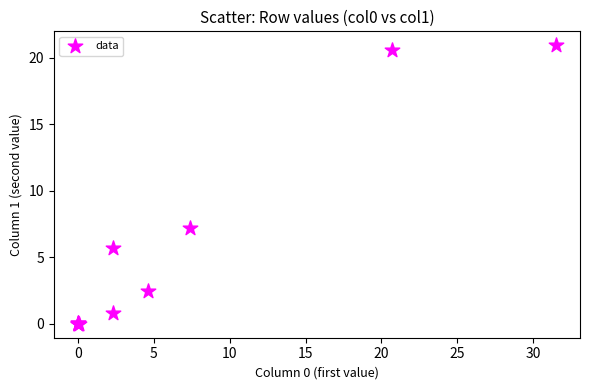

What Y value in the scatter plot is closest to 10?

7.2